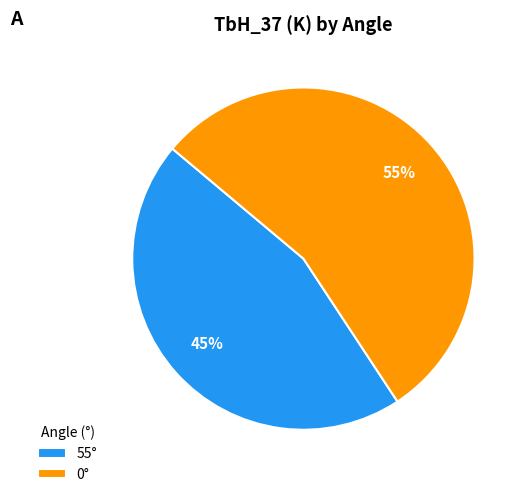

Is there any slice that represents more than half of the pie?

Yes